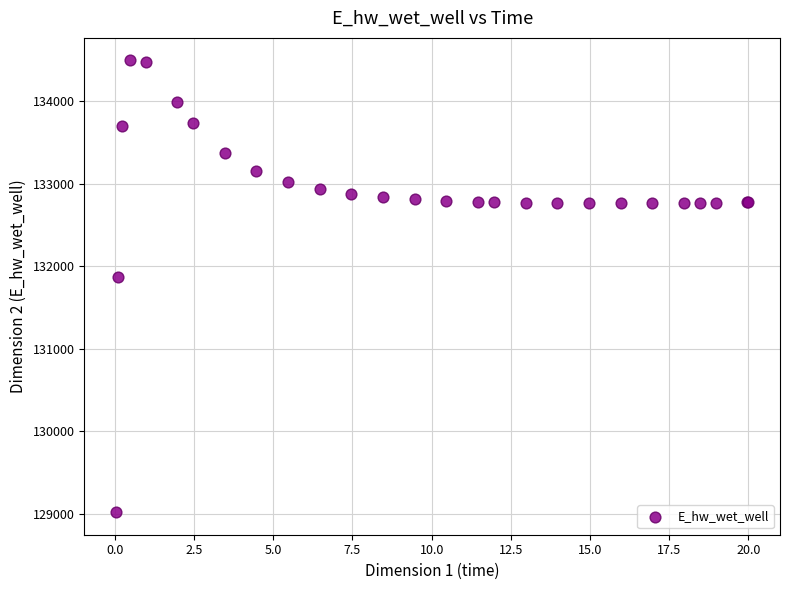

What Y value in the scatter plot is closest to 131755?

131874.5